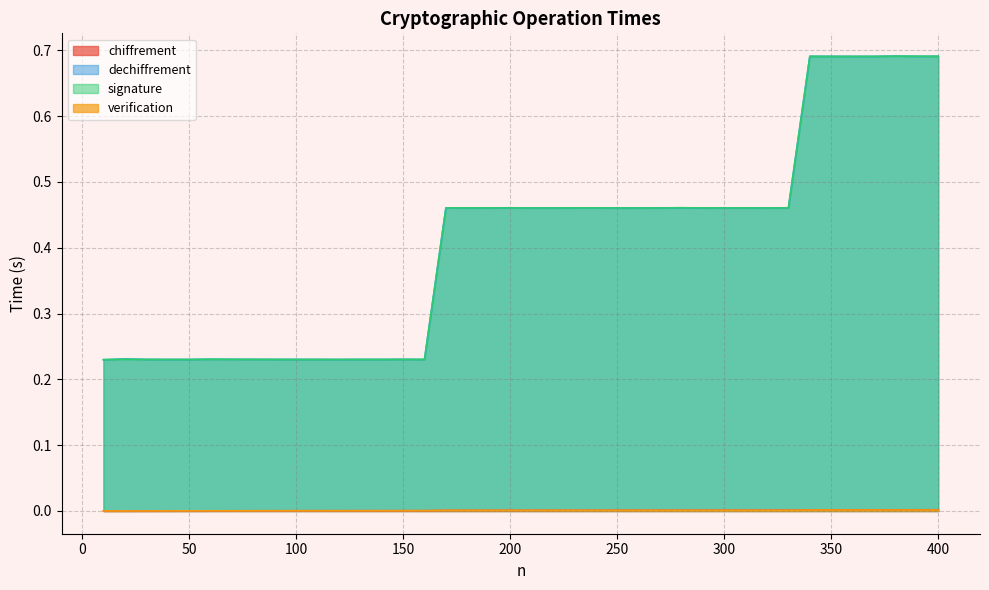

Where do verification and chiffrement first cross each other?

180 and 190